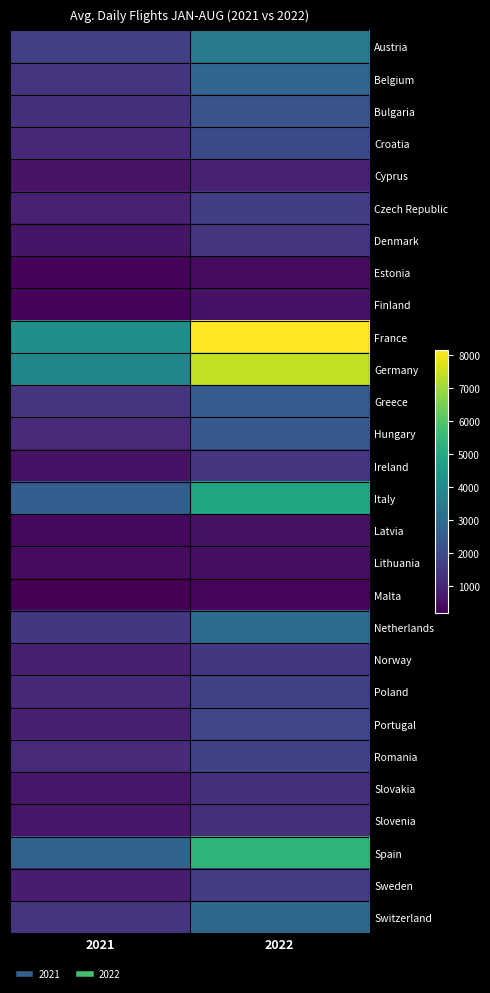

Reading right to left, what are all the values shown in this chart?

Austria: 2022=3447	2021=1686
Belgium: 2022=2772	2021=1414
Bulgaria: 2022=2197	2021=1283
Croatia: 2022=1976	2021=1083
Cyprus: 2022=908	2021=588
Czech Republic: 2022=1664	2021=920
Denmark: 2022=1366	2021=620
Estonia: 2022=395	2021=251
Finland: 2022=548	2021=267
France: 2022=8127	2021=4120
Germany: 2022=7383	2021=3832
Greece: 2022=2478	2021=1382
Hungary: 2022=2402	2021=1153
Ireland: 2022=1363	2021=551
Italy: 2022=4932	2021=2550
Latvia: 2022=521	2021=361
Lithuania: 2022=512	2021=417
Malta: 2022=270	2021=175
Netherlands: 2022=2952	2021=1424
Norway: 2022=1421	2021=882
Poland: 2022=1725	2021=1083
Portugal: 2022=1883	2021=862
Romania: 2022=1749	2021=1127
Slovakia: 2022=1270	2021=641
Slovenia: 2022=1250	2021=643
Spain: 2022=5375	2021=2693
Sweden: 2022=1574	2021=825
Switzerland: 2022=2867	2021=1401